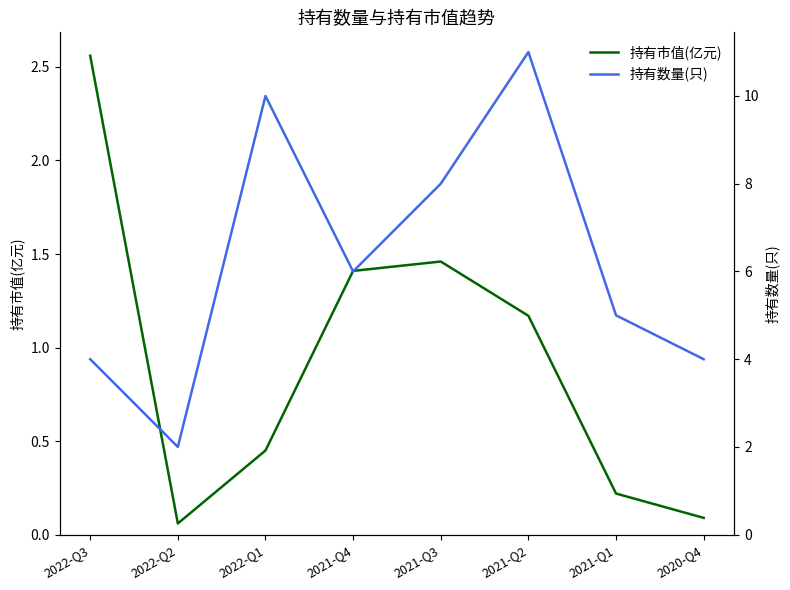

List the series in order of their overall mean, lowest first.

持有市值(亿元), 持有数量(只)